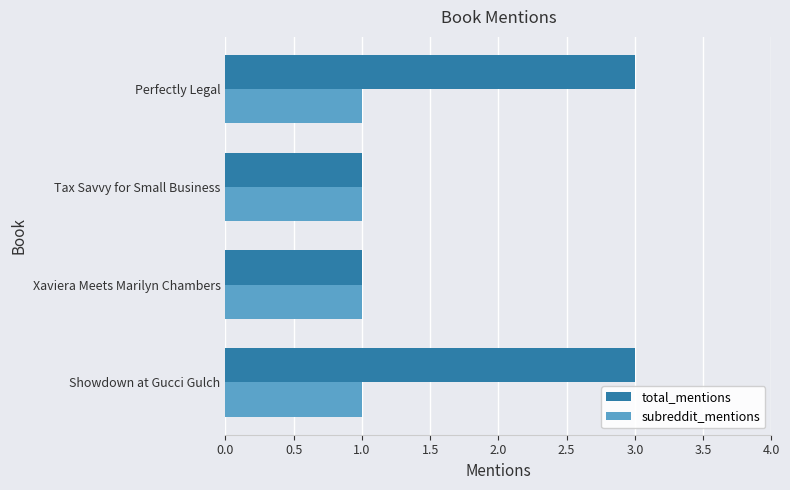

Rank the series at Showdown at Gucci Gulch from lowest to highest value.

subreddit_mentions, total_mentions